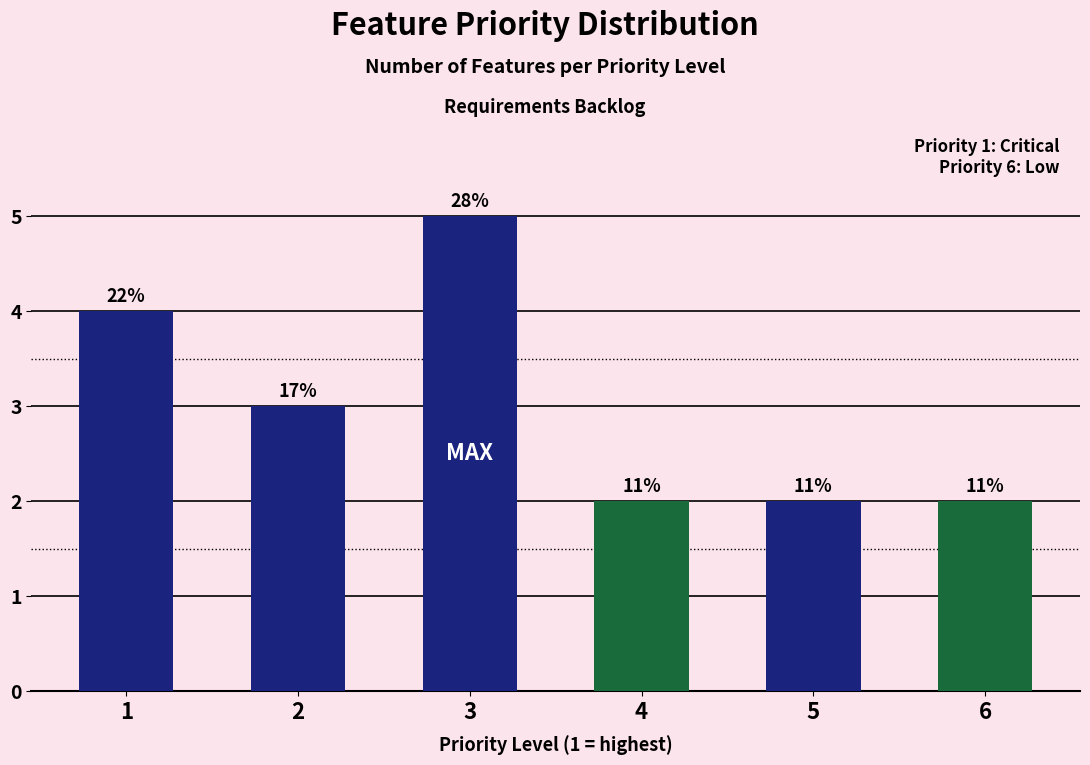

How many bars are there in total?

6